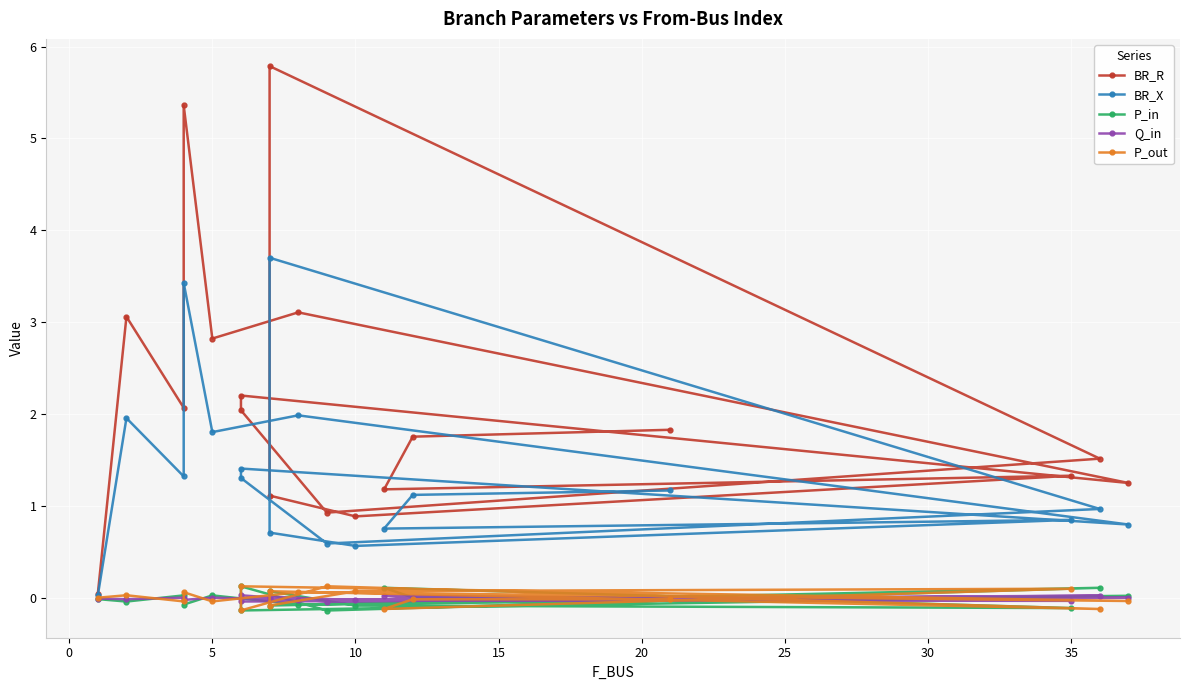

Is the value of P_in at 11 greater than the value of BR_X at 13?

No